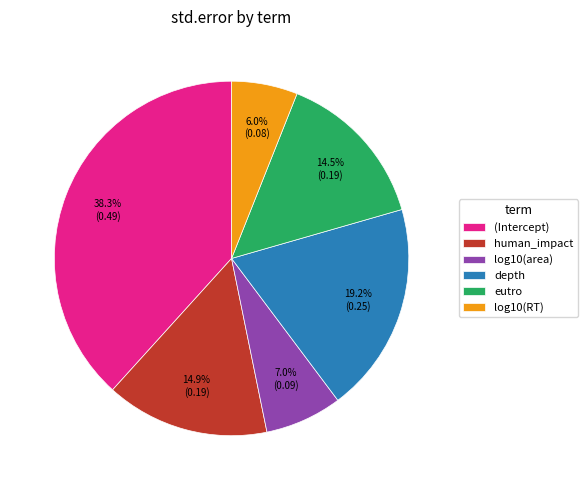

Between log10(RT) and (Intercept), which is larger?

(Intercept)